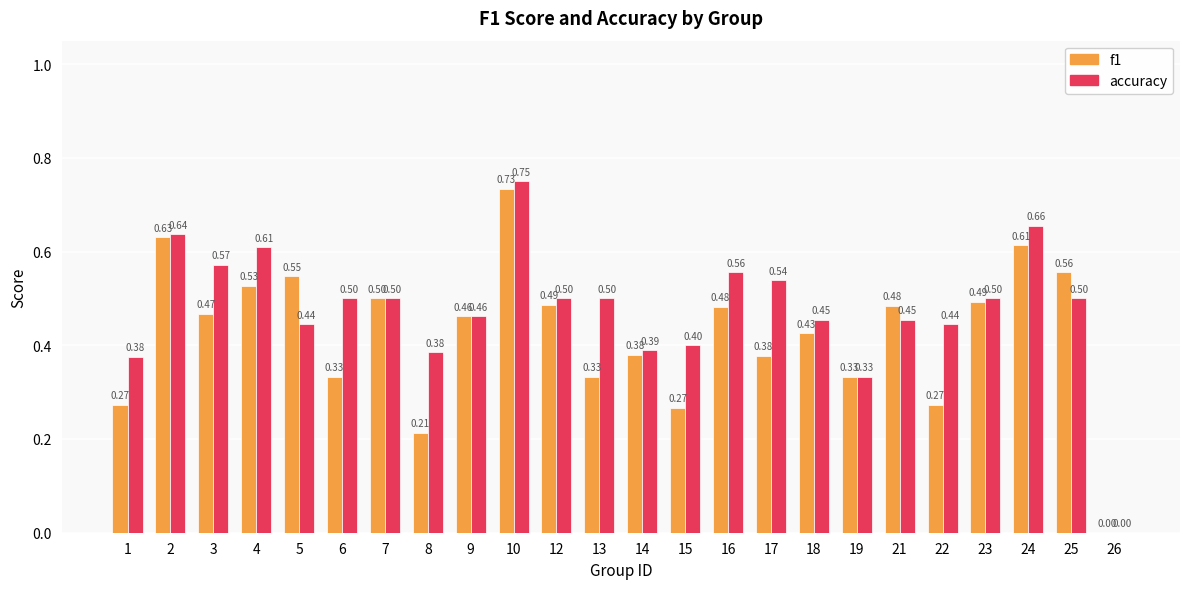

What is the average value of the accuracy series?

0.5